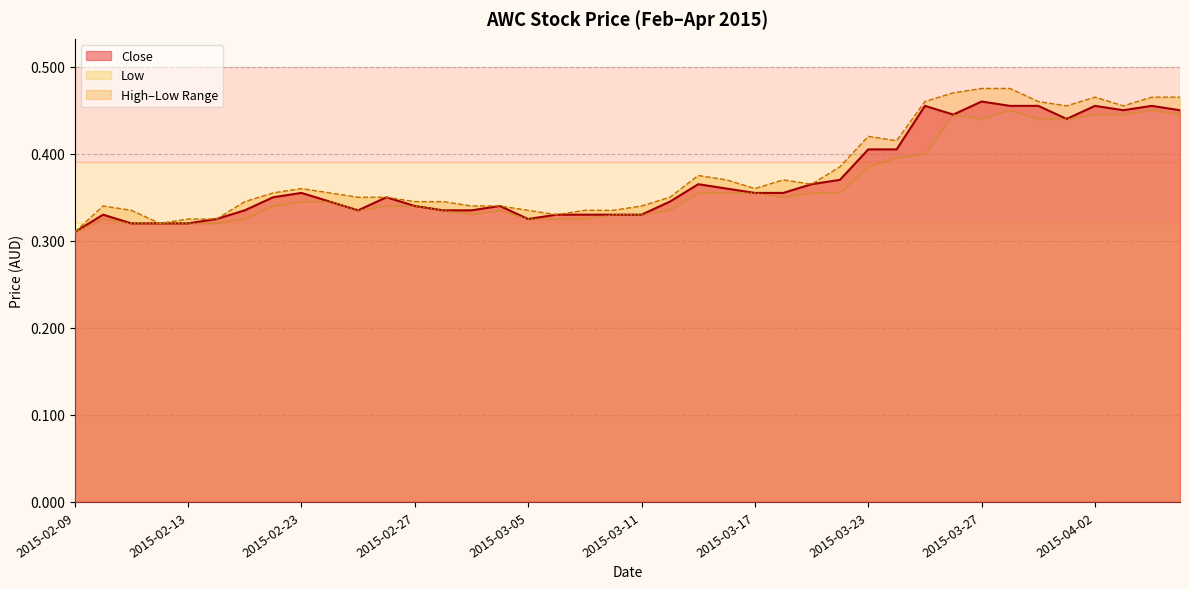

How many interior local peaks does the high series have?

6